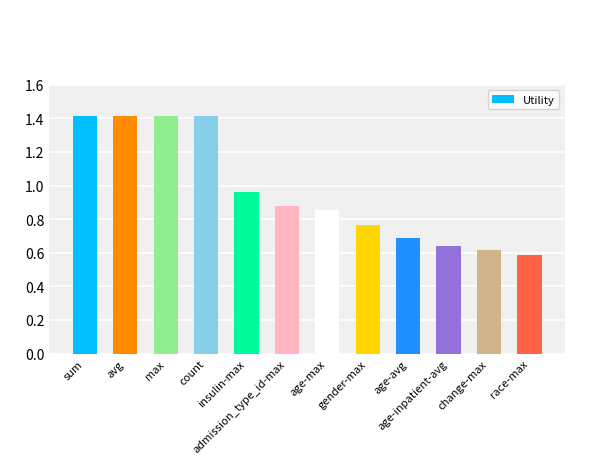

What is the sum of the values at change-max and race-max?

1.2